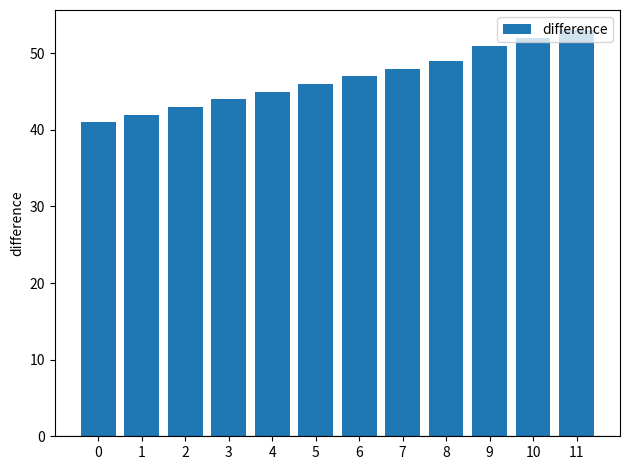

What is the change in value from 2 to 6?

+4